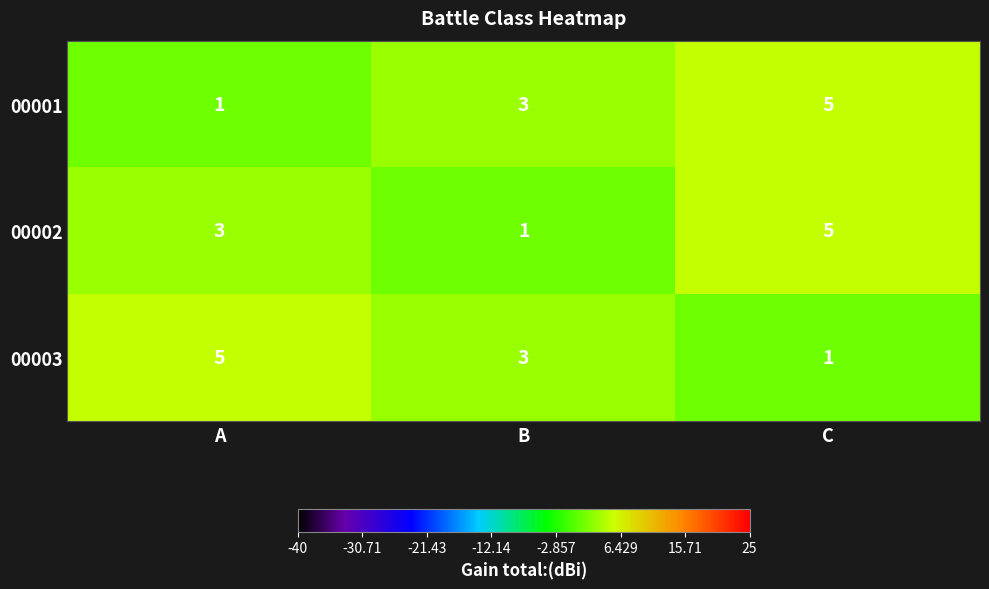

What is the total value across all series at B?

7